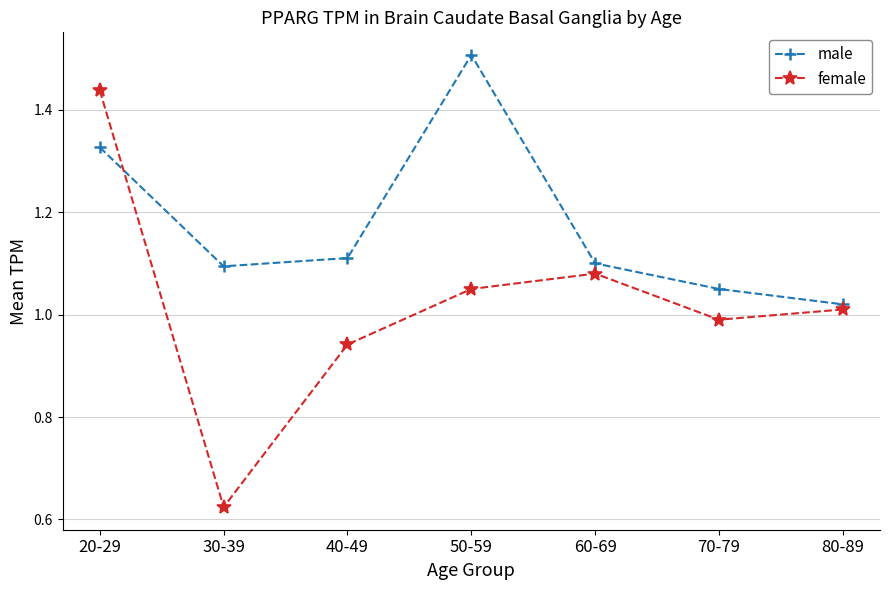

How many times do male and female cross each other?

1